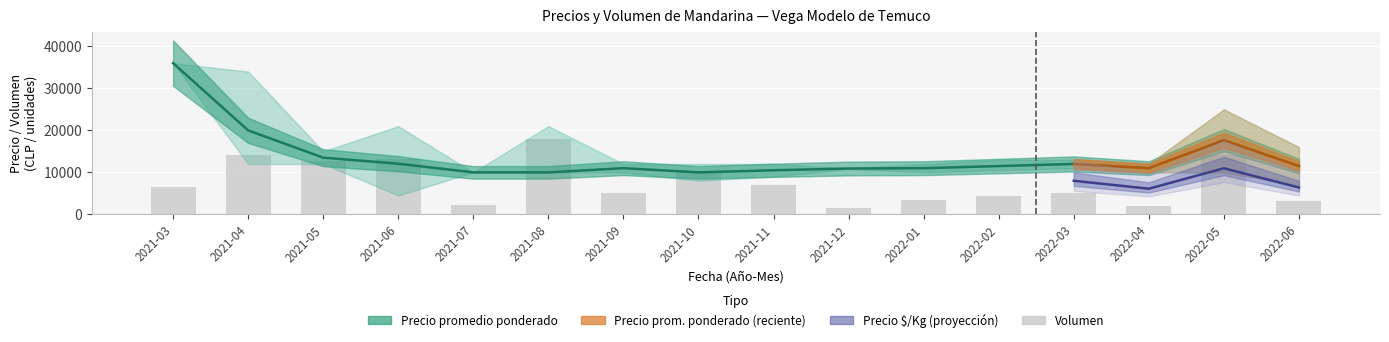

Approximately how many times larger is the value at 2022-03 compared to 2021-04?

0.4